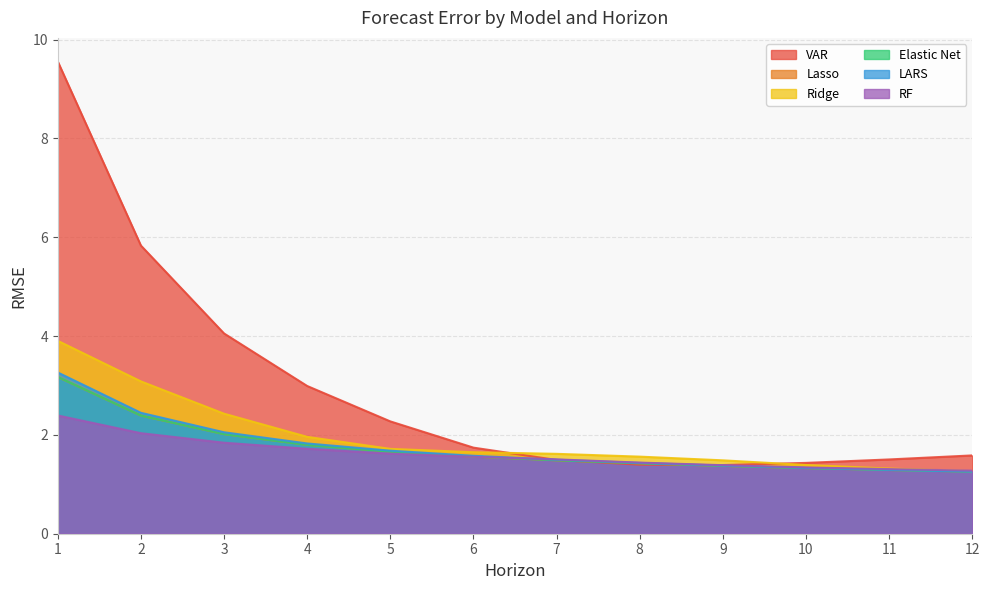

Which series has the largest total across all categories?

VAR